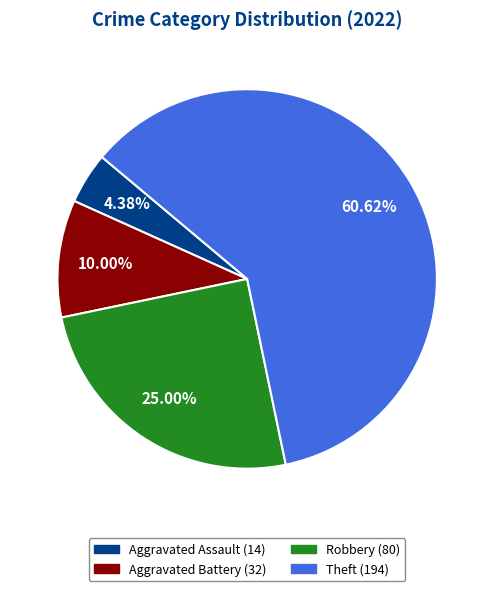

The Robbery slice represents 36% of the pie. True or false?

False